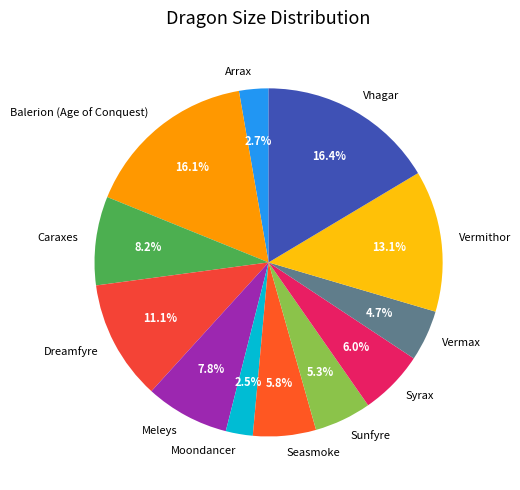

How many segments does this pie chart have?

12